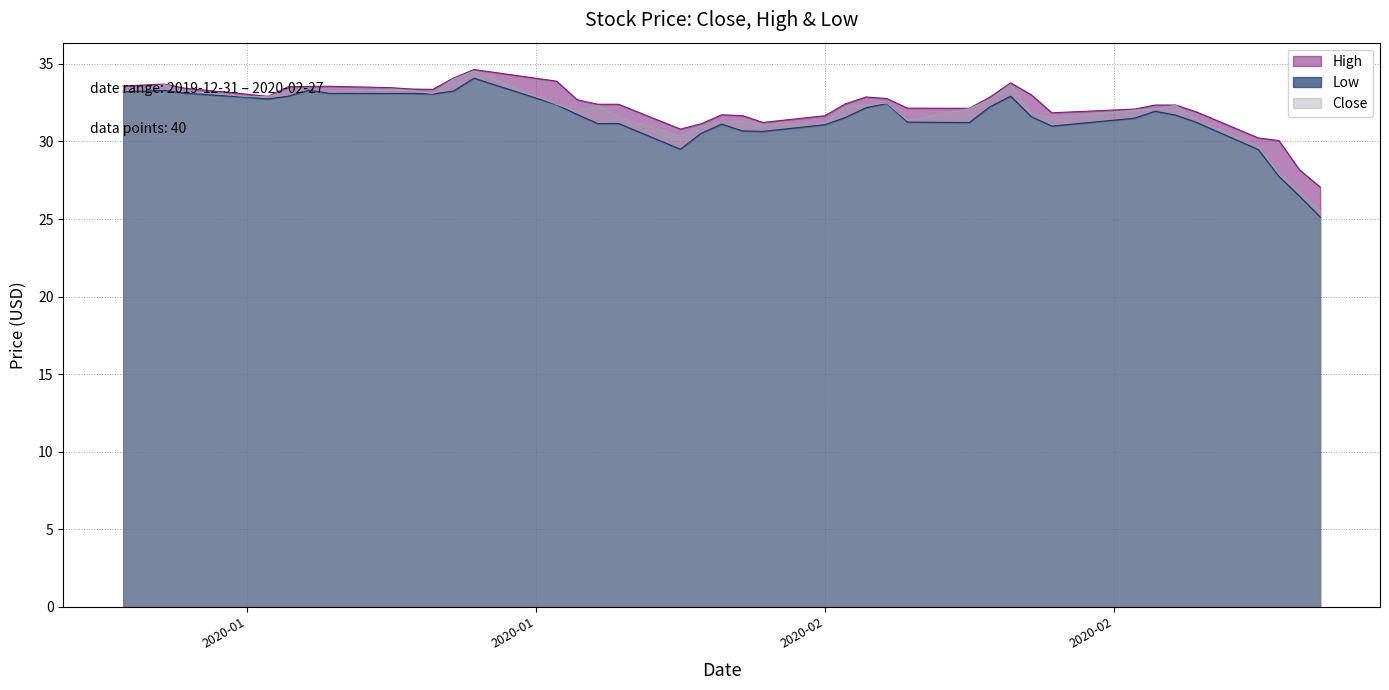

Rank the series by their maximum value, from highest to lowest.

High, Close, Low